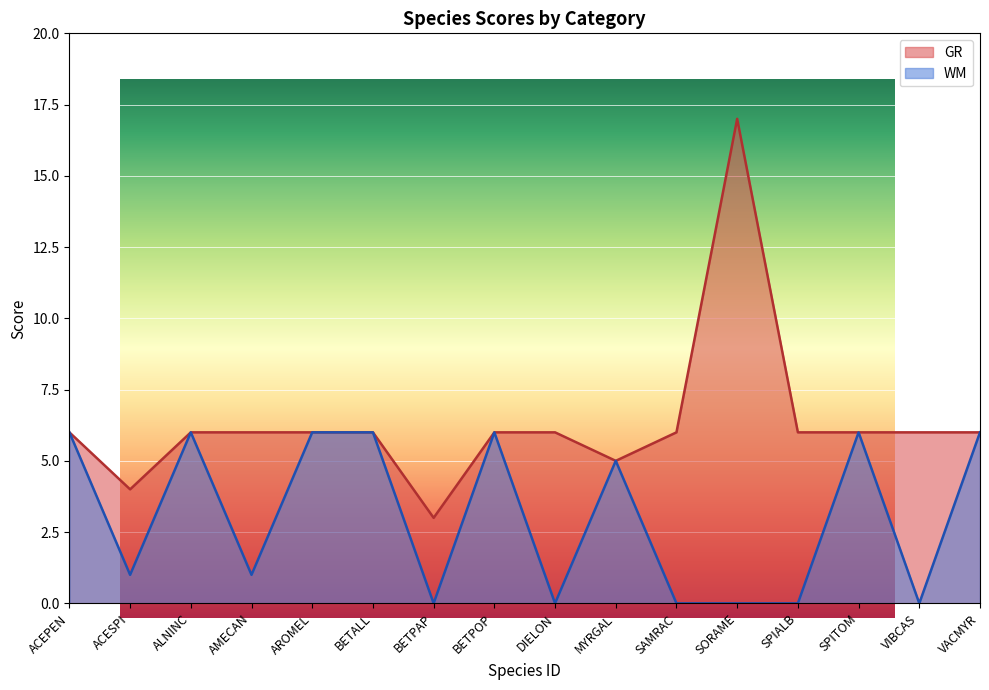

What are all the series names shown in the legend?

GR, WM